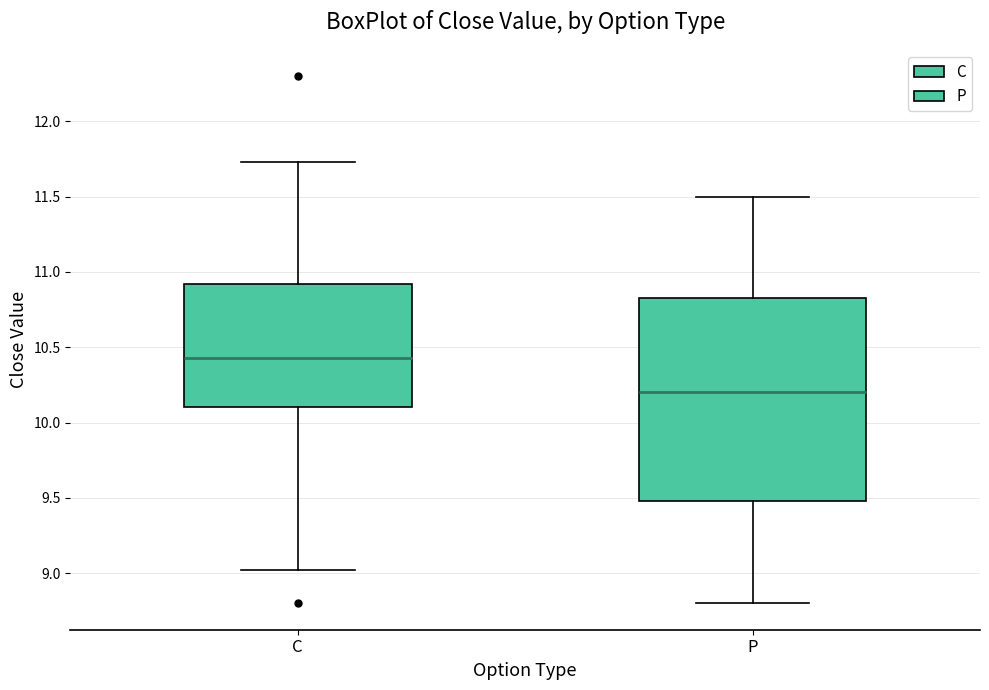

Where is the lower edge of the box for C on the y-axis? The values are not printed on the chart, so give them approximately, as read against the axis.

10.10